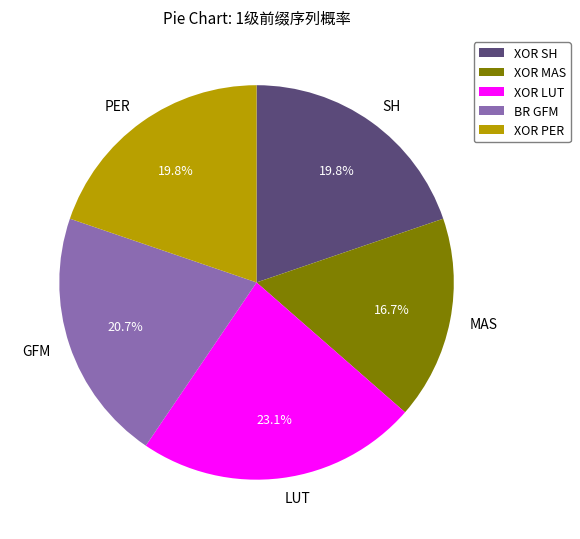

How much of the chart is everything except SH?

80.2%